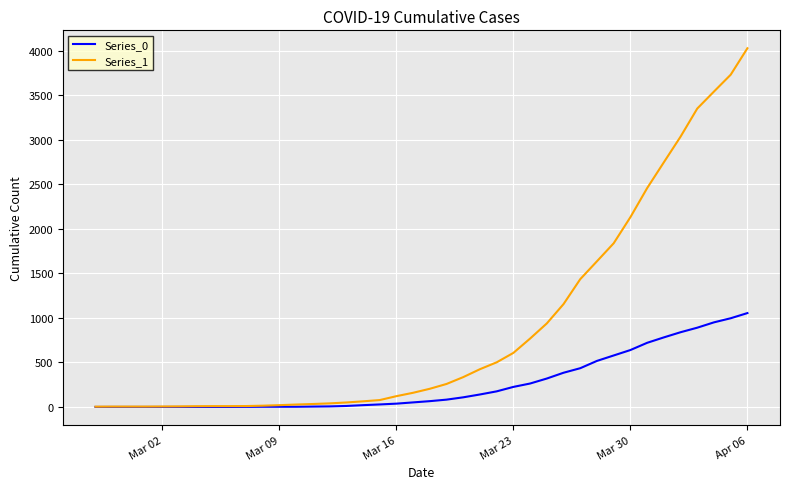

Which series has the widest spread of values?

Series_1